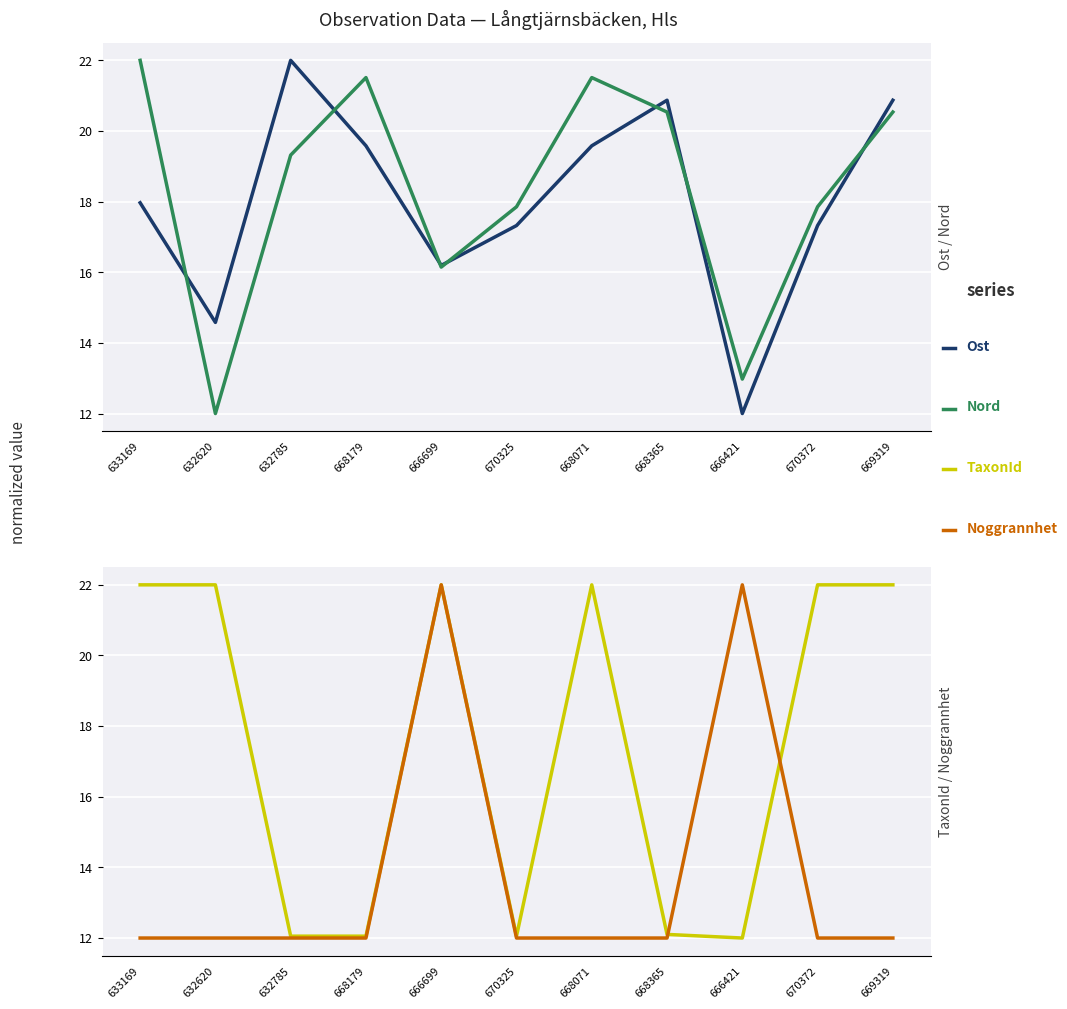

True or false: TaxonId has a value of 34.6 at 668071.

False